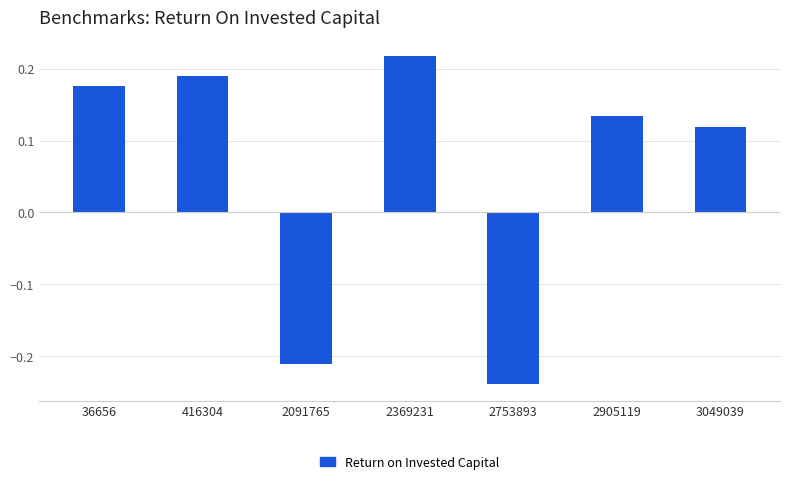

How many positive values are there?

5